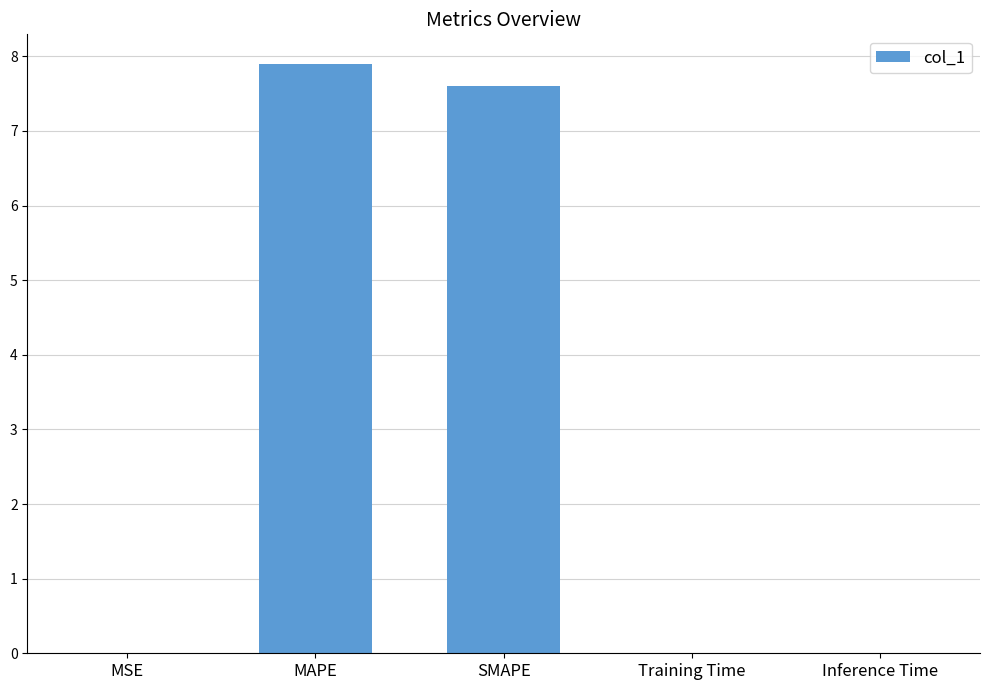

Between Inference Time and SMAPE, which is larger?

SMAPE